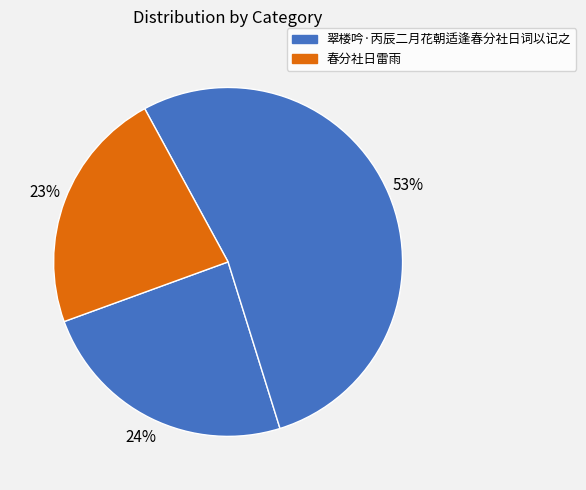

How many segments does this pie chart have?

3